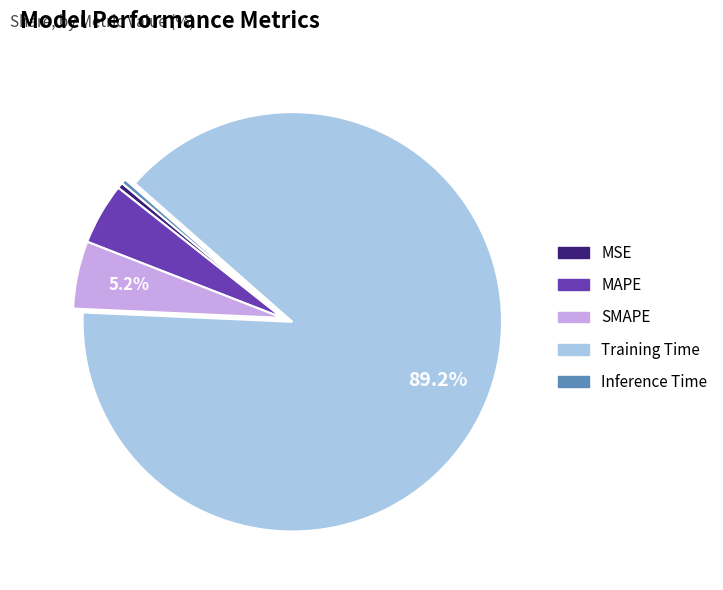

Is there a majority slice in this chart?

Yes